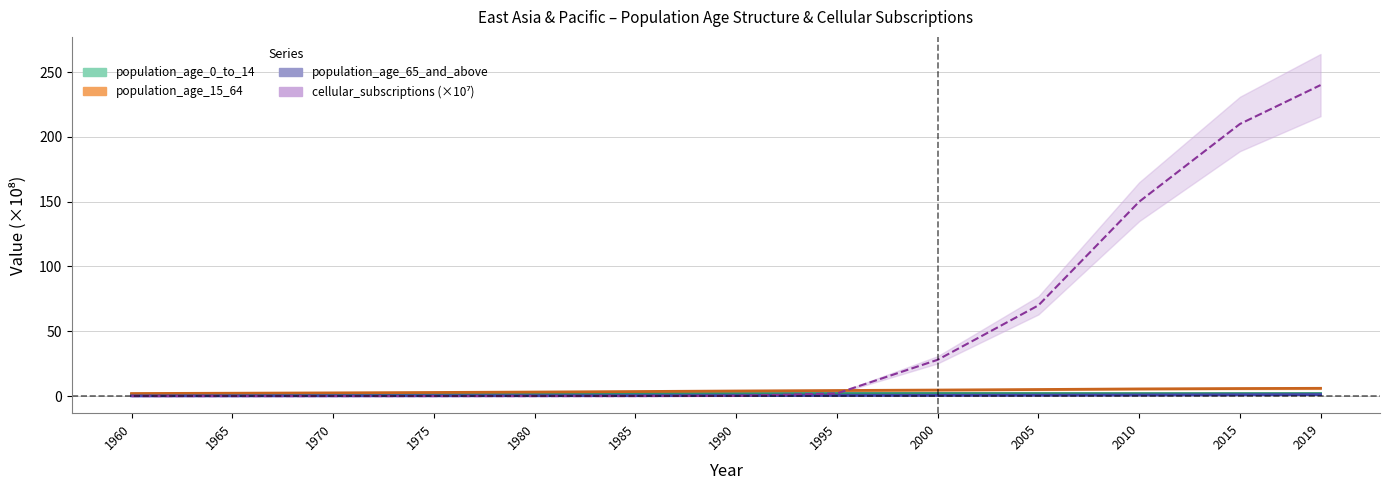

True or false: population_age_0_to_14 and population_age_15_64 intersect in this chart.

False